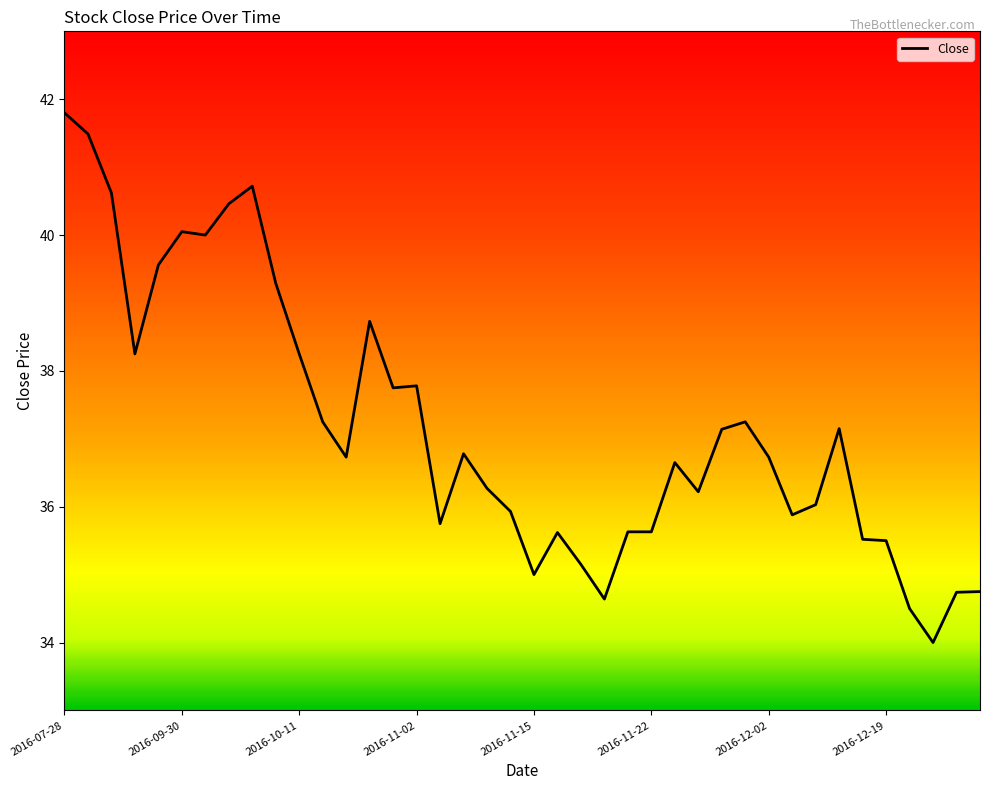

What is the maximum value shown in the chart?

41.8